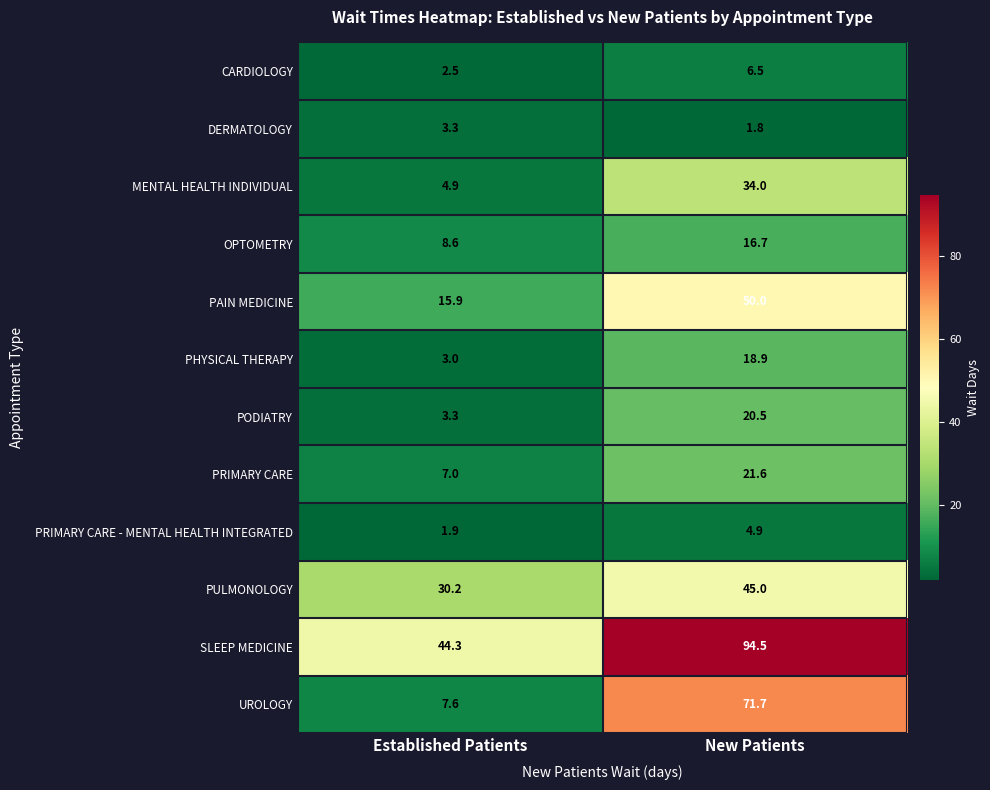

The value of MENTAL HEALTH INDIVIDUAL at Established Patients is 7.3. True or false?

False